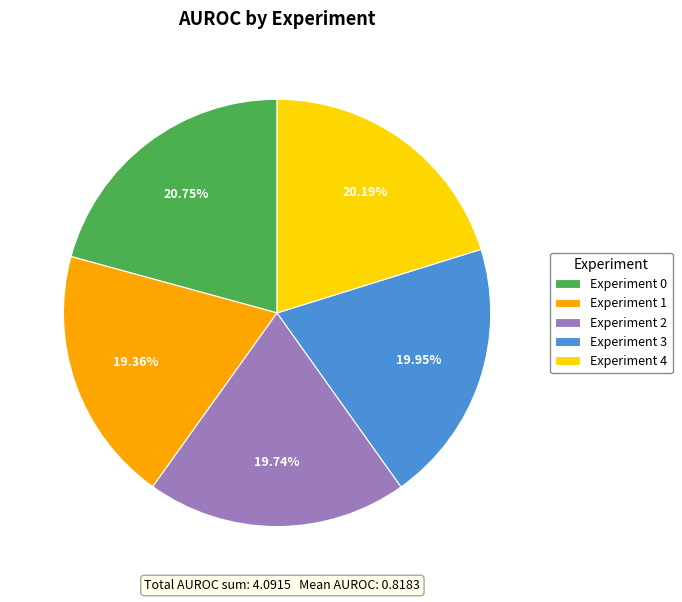

Combined, what portion of the pie is Experiment 4 and Experiment 0?

40.9%